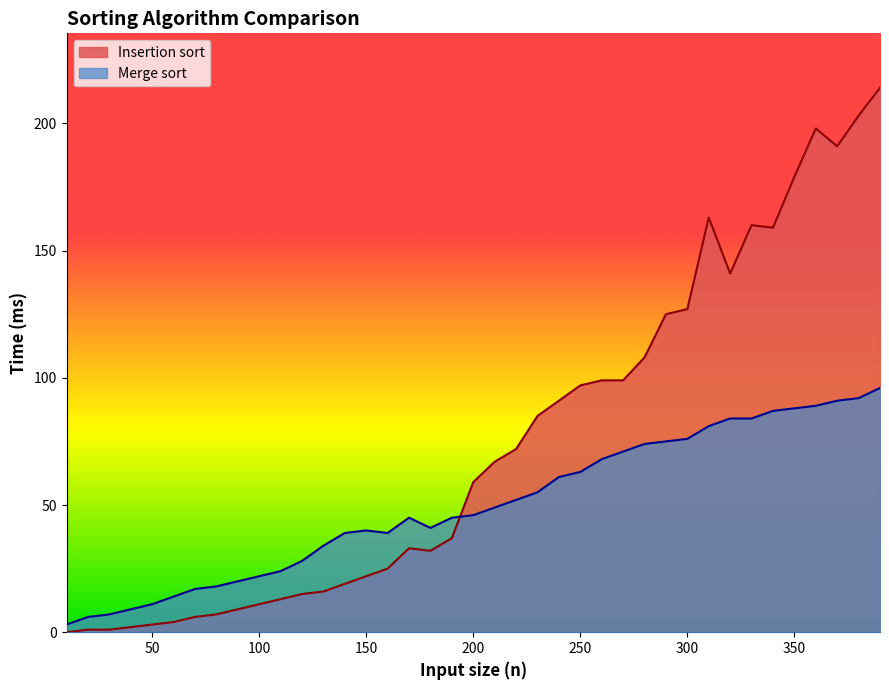

What is the value of the Merge sort point at the 10th from the left?

22